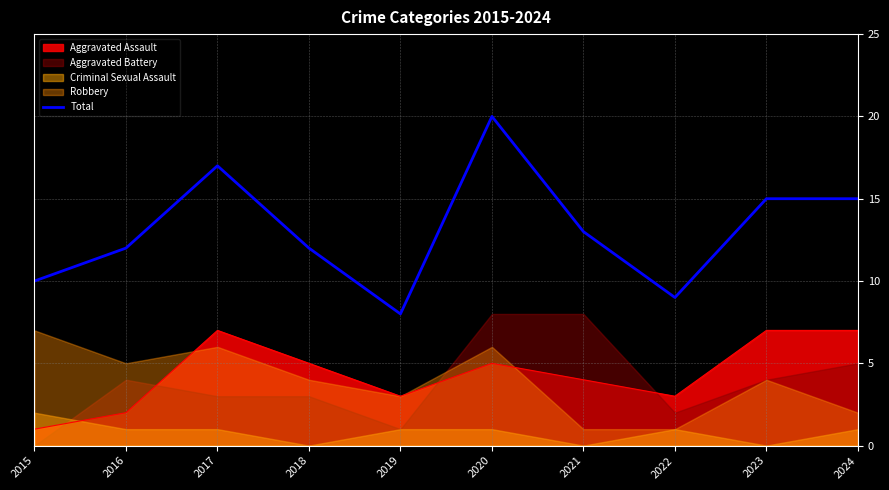

The value at 2023 is 15. True or false?

True